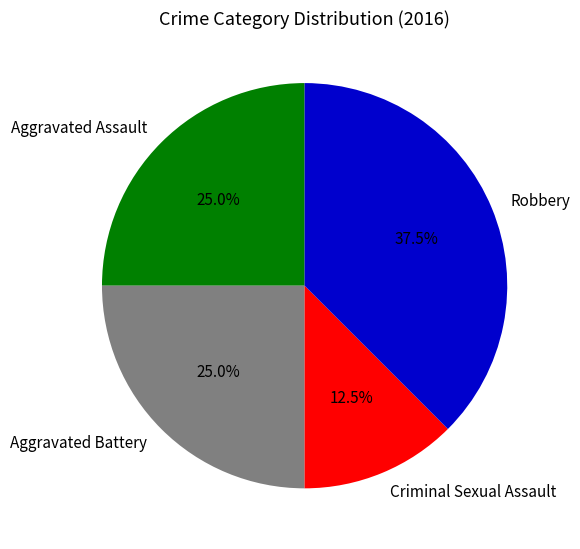

Does any single category account for the majority?

No